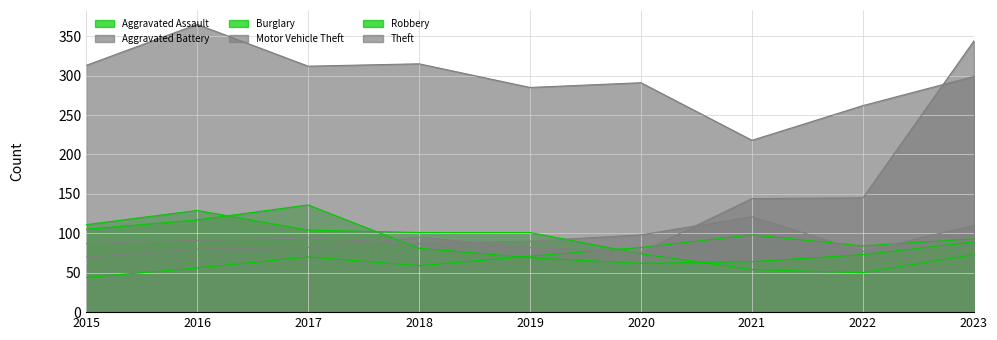

What is the highest value of the Aggravated Assault series?

98